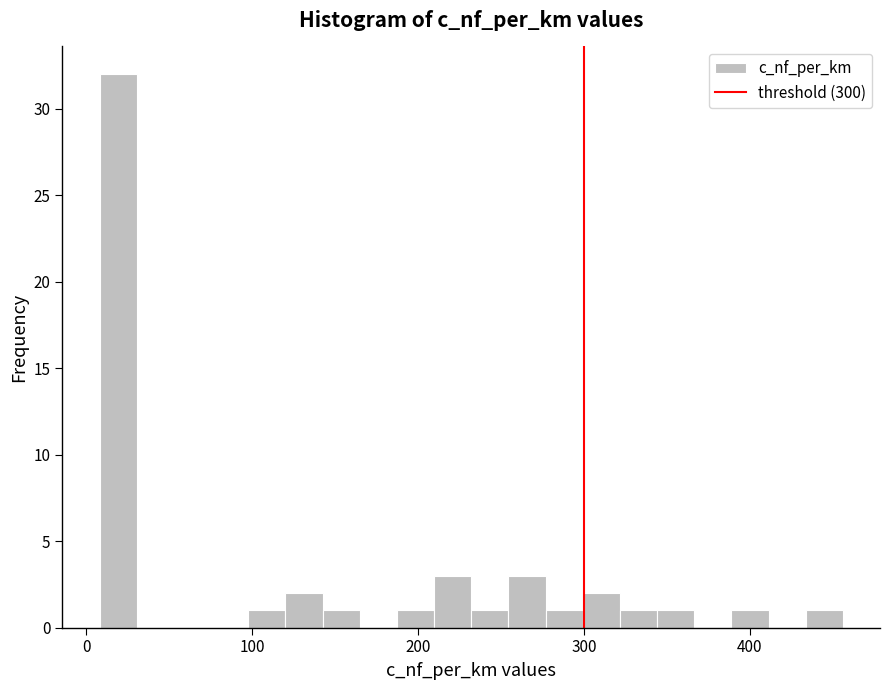

Around what value on the x-axis is the tallest bar? Give the approximate position of its centre, as read against the axis.

20